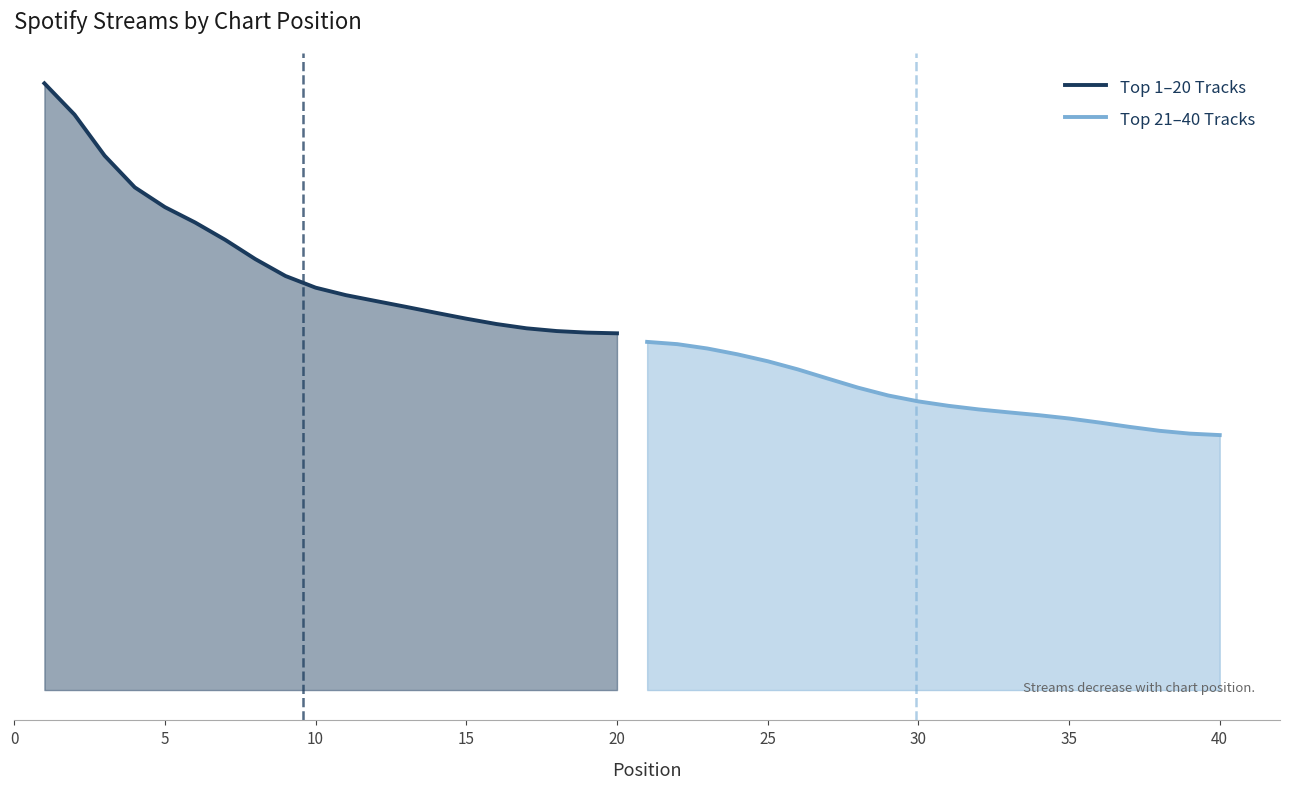

The Top 21–40 Tracks series shows 4559 at 25. True or false?

True